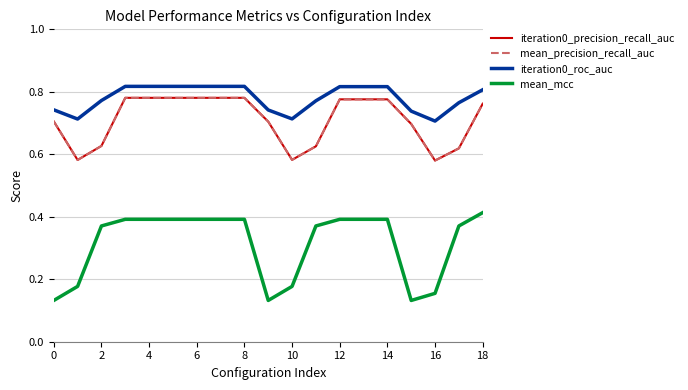

At which category is the sum across all series the highest?

4